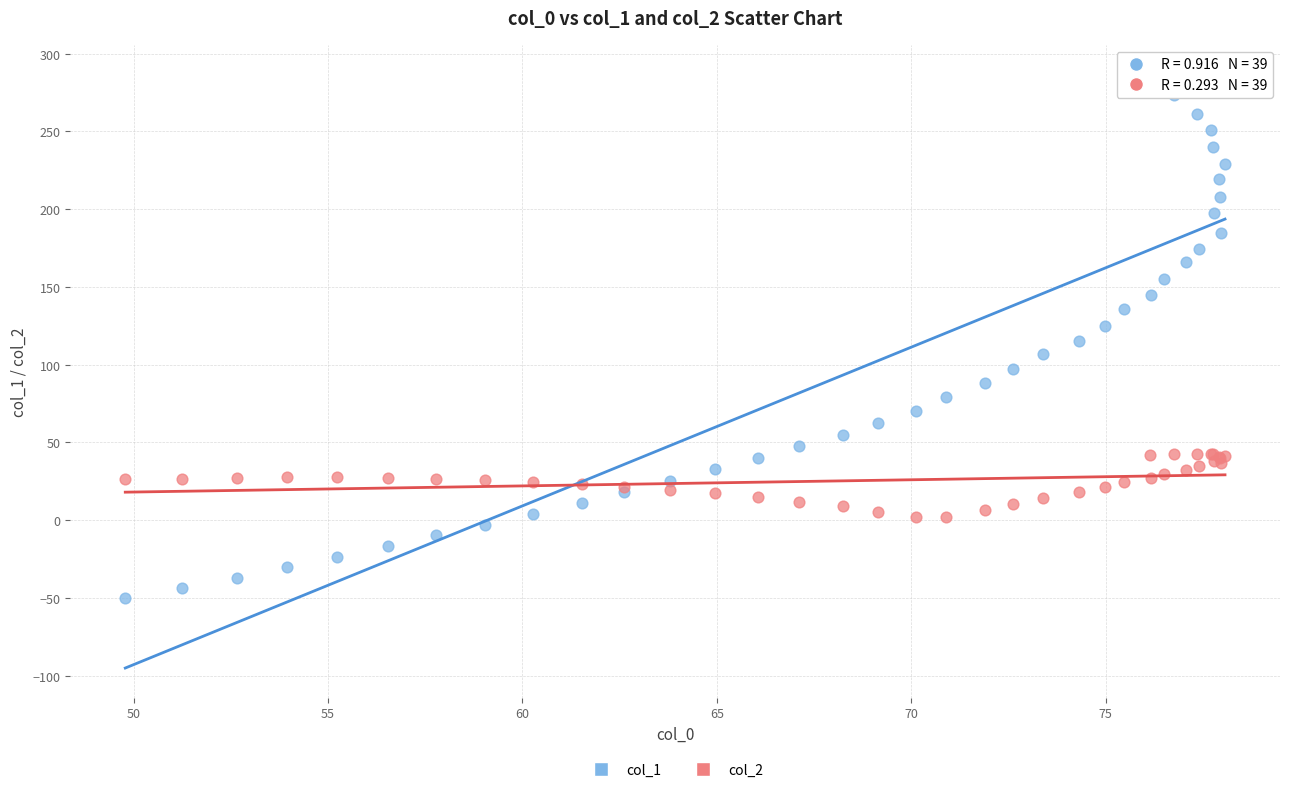

Which series contains the lowest Y value?

col_1